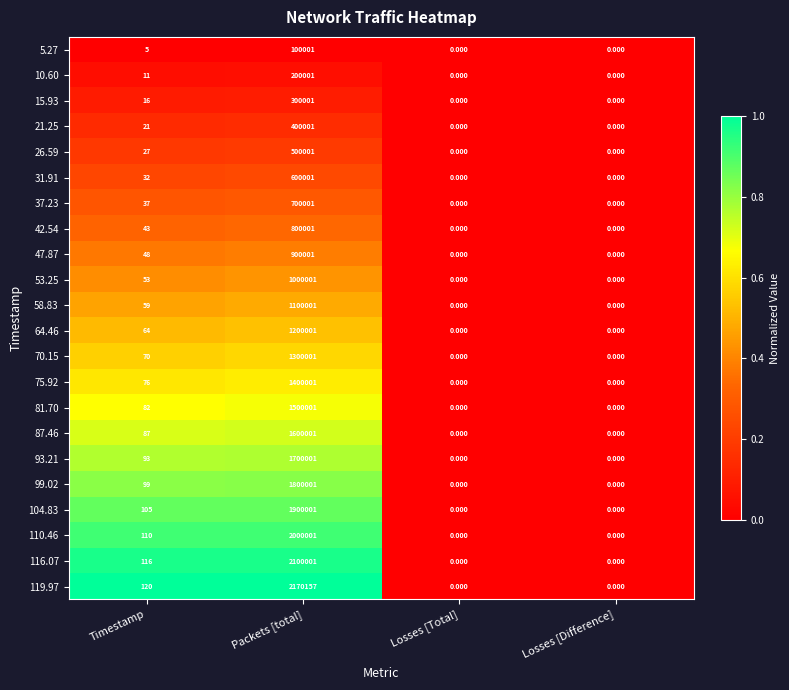

At which label does 42.54 reach its peak?

Packets [total]